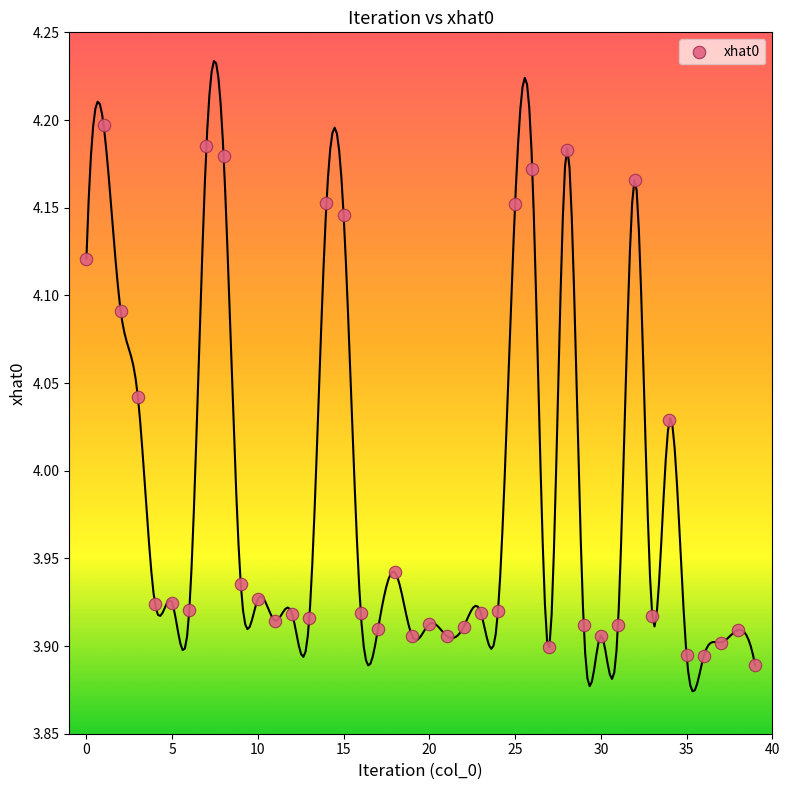

What is the range of Y values (max minus min)?

0.3